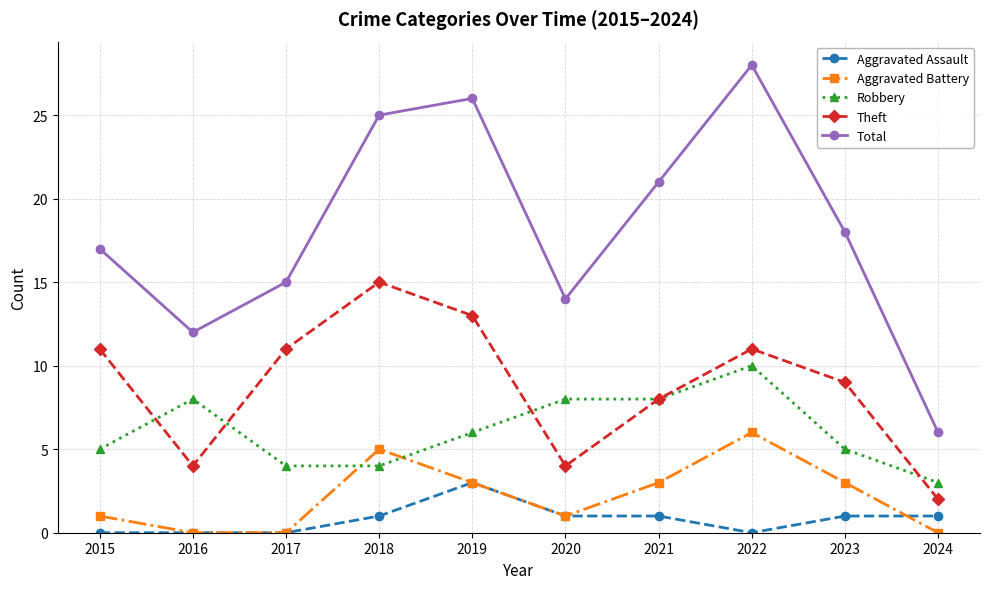

How many interior local valleys does the Theft series have?

2